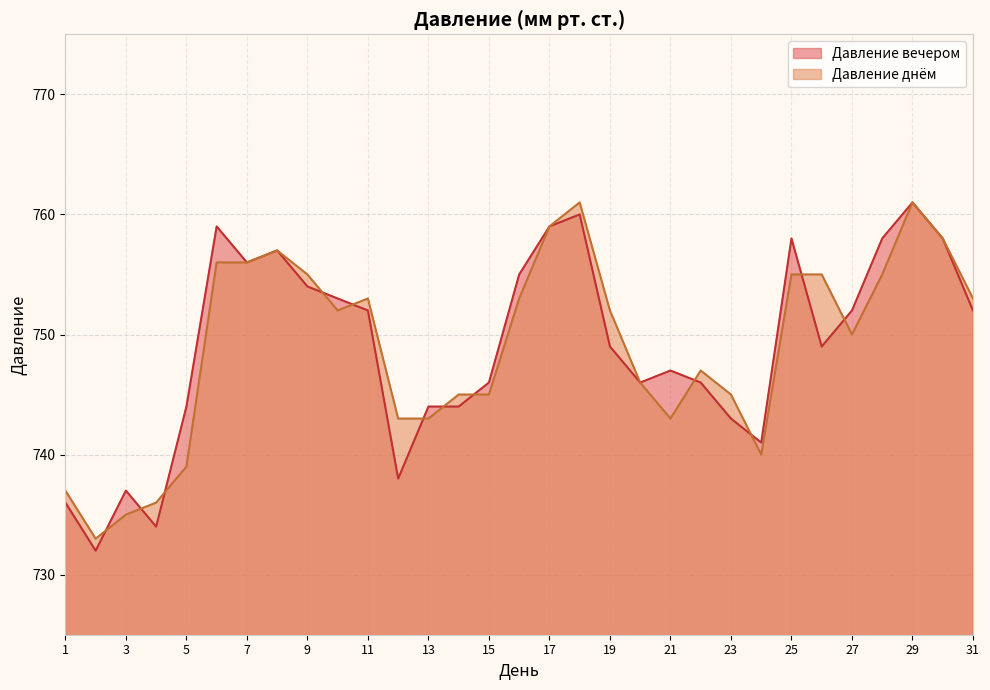

Reading right to left, transcribe all the data shown in this chart.

Давление вечером: 31=752	30=758	29=761	28=758	27=752	26=749	25=758	24=741	23=743	22=746	21=747	20=746	19=749	18=760	17=759	16=755	15=746	14=744	13=744	12=738	11=752	10=753	9=754	8=757	7=756	6=759	5=744	4=734	3=737	2=732	1=736
Давление днём: 31=753	30=758	29=761	28=755	27=750	26=755	25=755	24=740	23=745	22=747	21=743	20=746	19=752	18=761	17=759	16=753	15=745	14=745	13=743	12=743	11=753	10=752	9=755	8=757	7=756	6=756	5=739	4=736	3=735	2=733	1=737